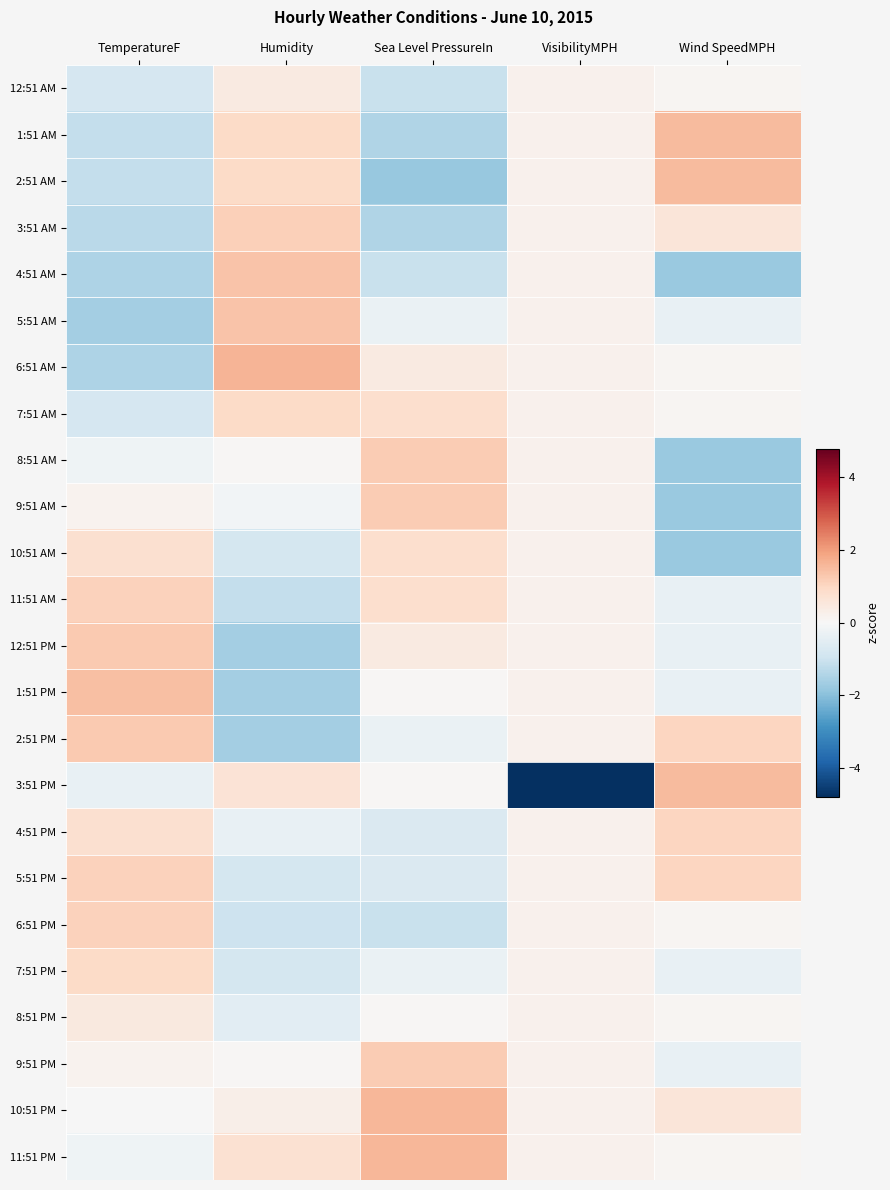

Between VisibilityMPH and Sea Level PressureIn, which is larger?

VisibilityMPH